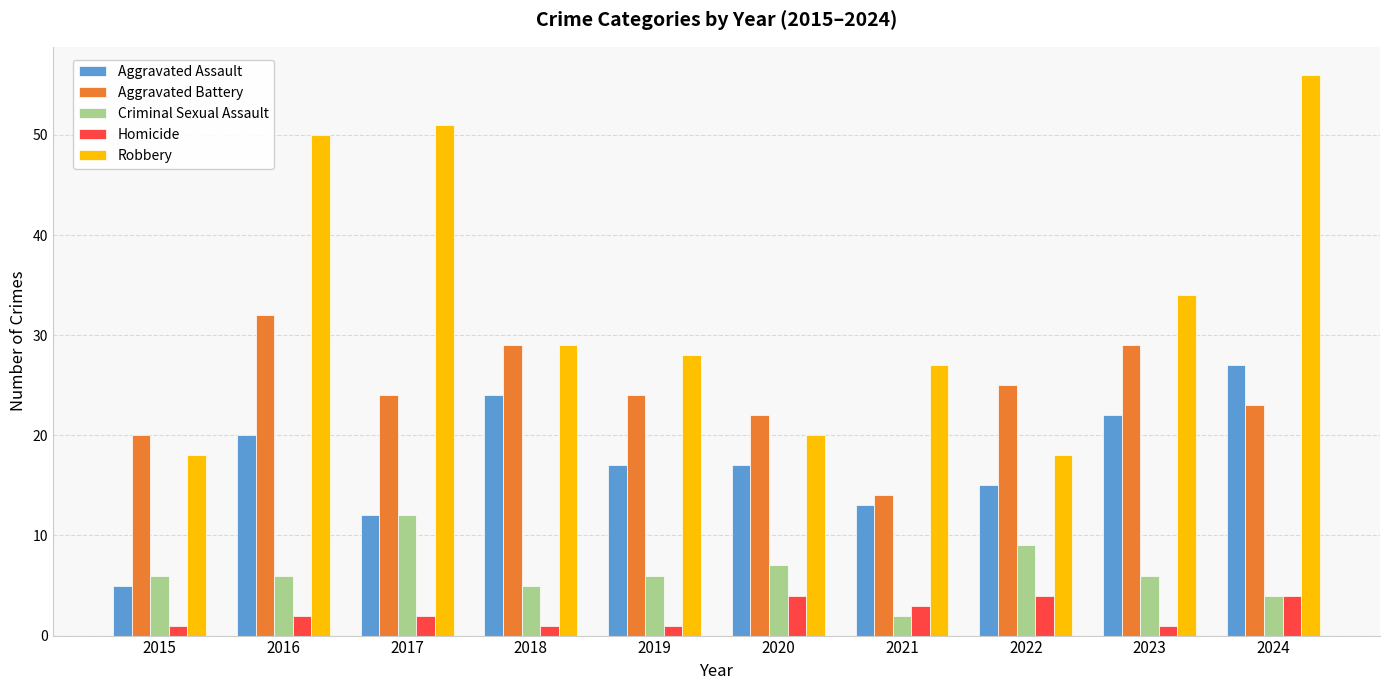

Where is Robbery nearest to the value 37?

2023